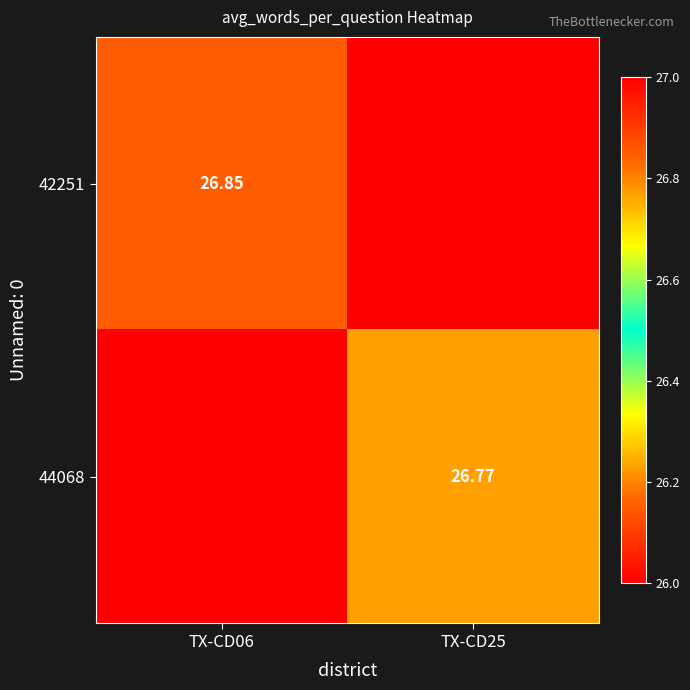

Is the value of 44068 at TX-CD25 greater than the value of 42251 at TX-CD06?

No